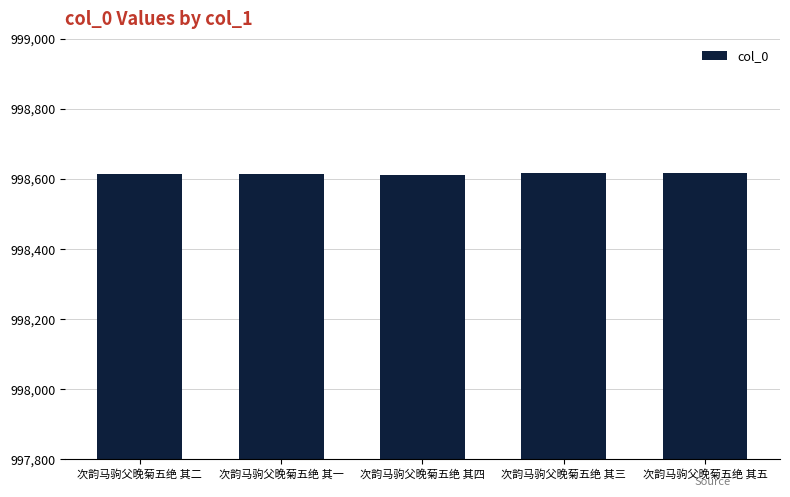

Approximately how many times larger is the value at 次韵马驹父晚菊五绝 其五 compared to 次韵马驹父晚菊五绝 其四?

1.0